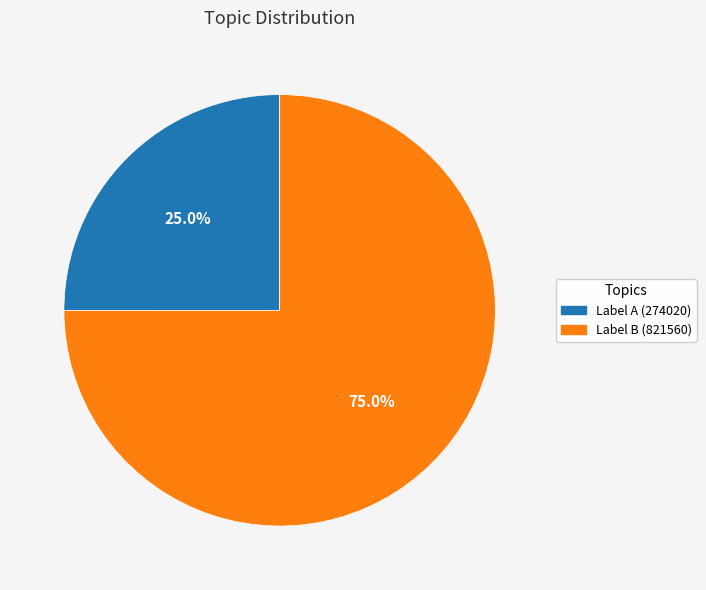

Do Label B (821560) and Label A (274020) together represent more than half of the pie?

Yes